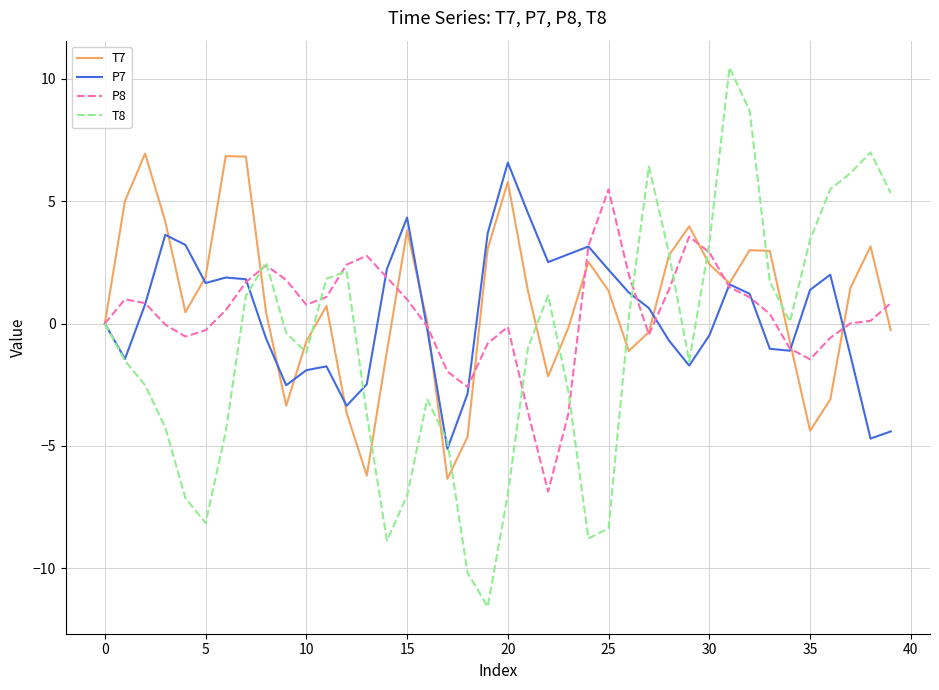

Which series has the widest spread of values?

T8